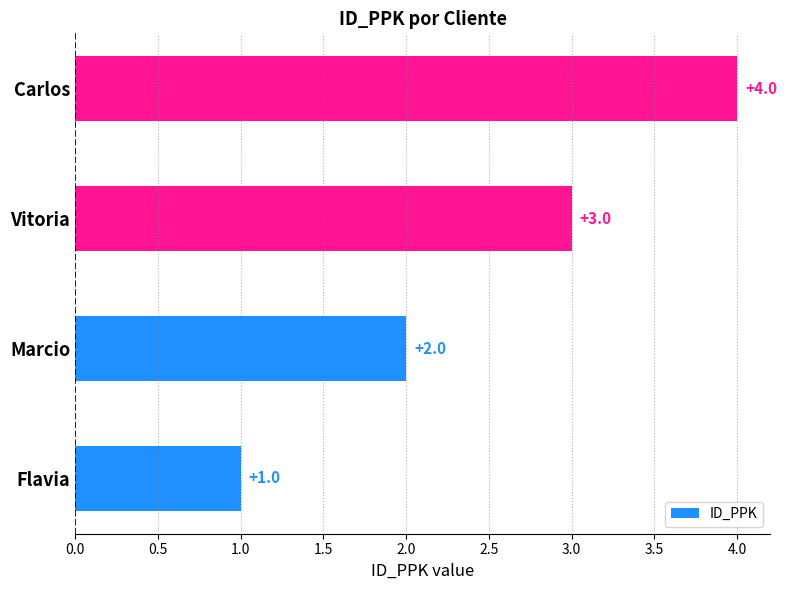

What is the sum of the values at Vitoria and Marcio?

5